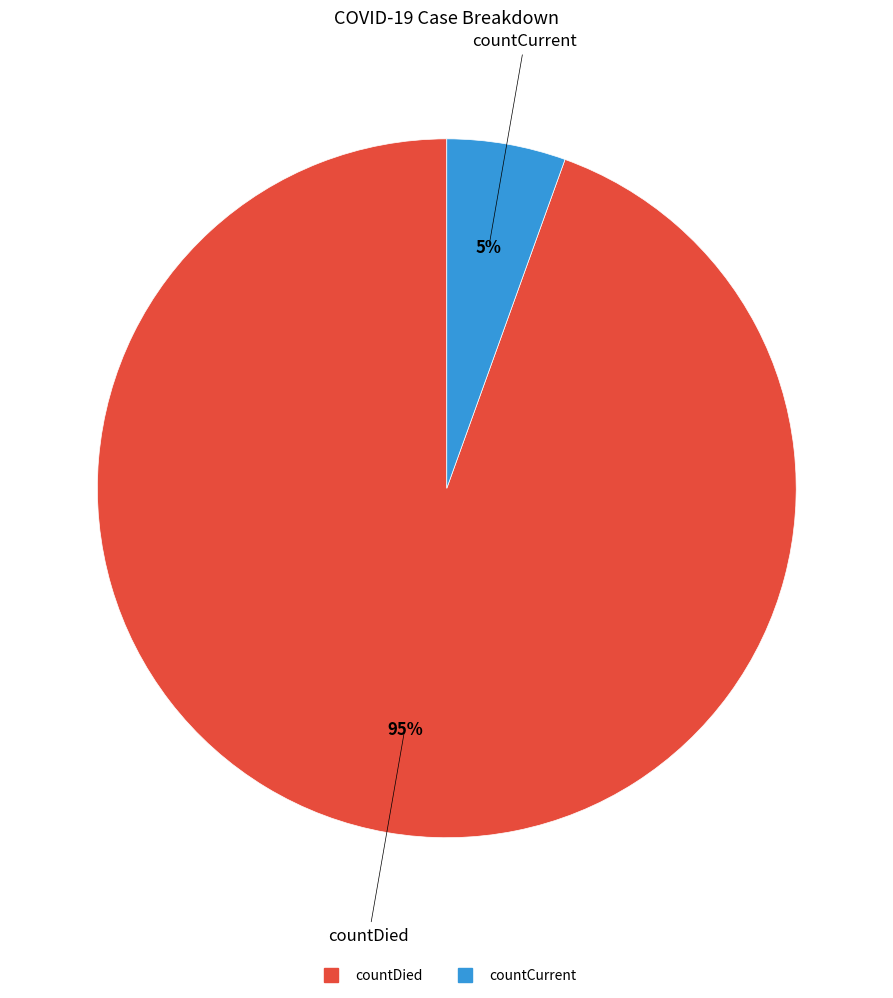

Between countCurrent and countDied, which is larger?

countDied